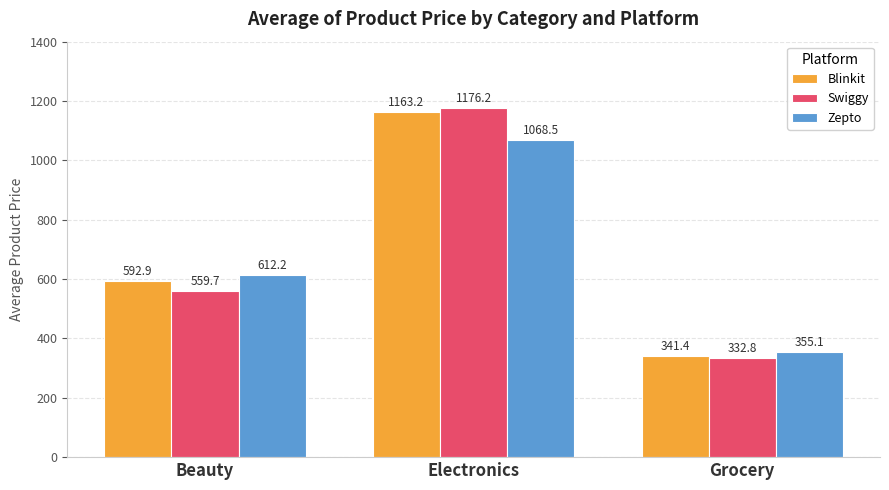

Are the bars horizontal?

No